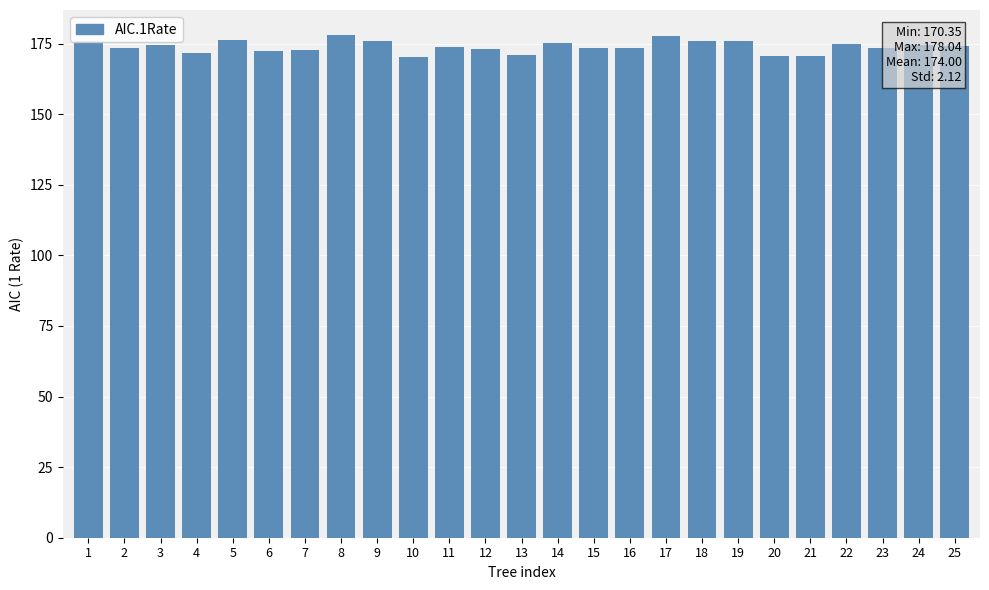

What is the difference between the maximum and minimum values?

7.7